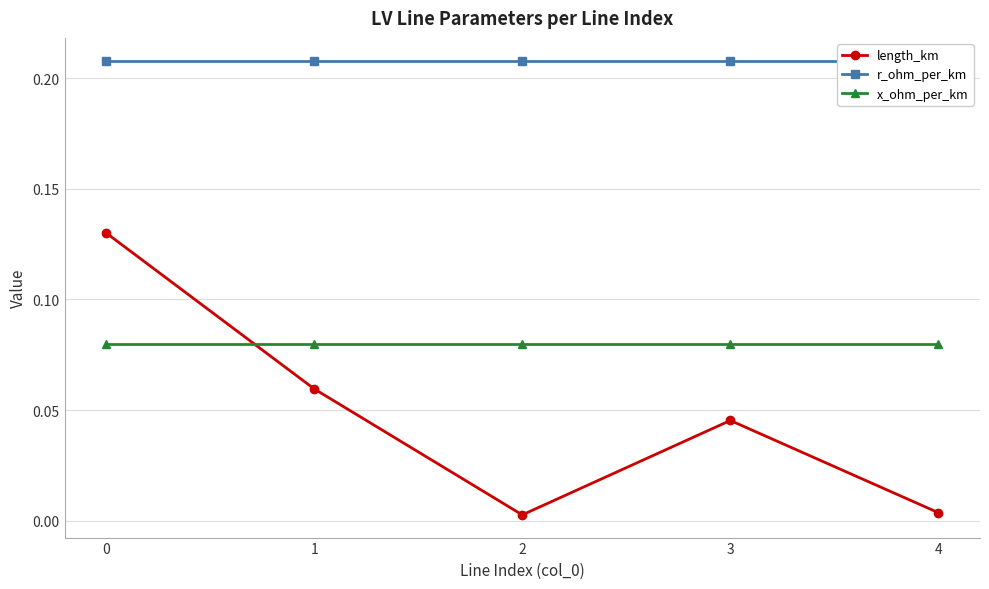

How many times do length_km and x_ohm_per_km cross each other?

1